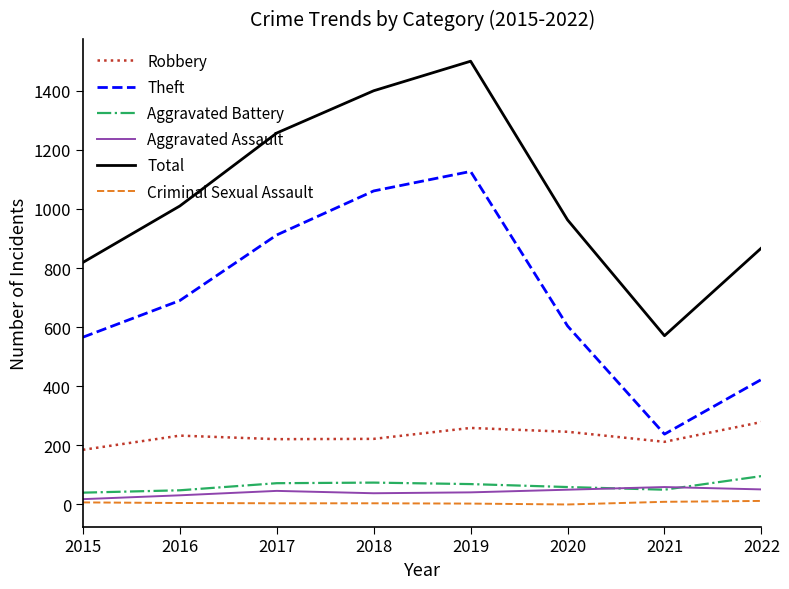

Which series has the largest total across all categories?

Total